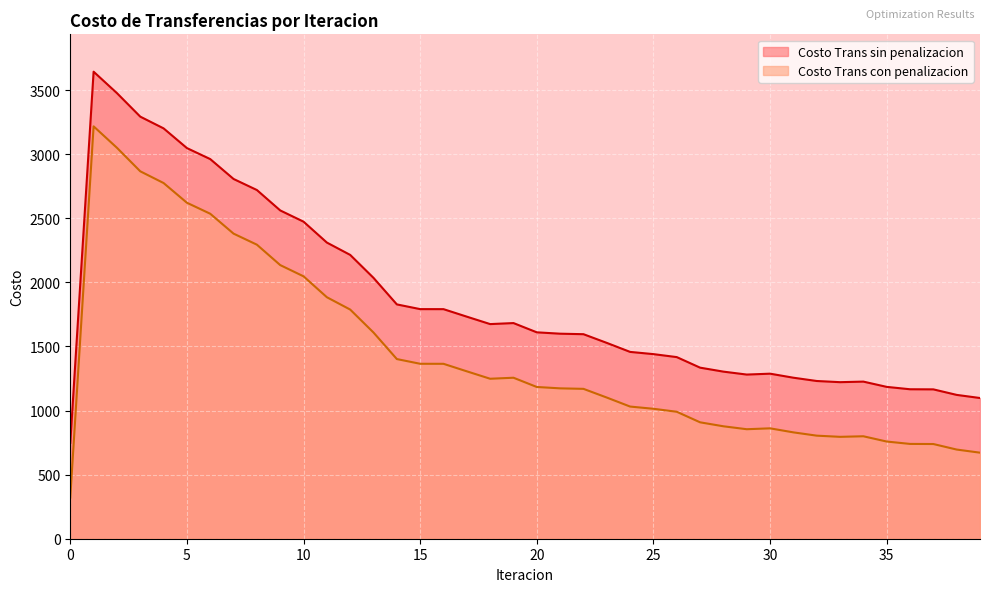

Reading left to right, extract all data points from this chart.

Costo Trans sin penalizacion: 0=748.0	1=3642.8	2=3475.7	3=3292.2	4=3200.7	5=3047.0	6=2961.1	7=2806.0	8=2719.9	9=2560.7	10=2473.0	11=2310.0	12=2213.8	13=2034.6	14=1827.7	15=1790.9	16=1790.6	17=1732.0	18=1674.1	19=1682.1	20=1609.9	21=1599.2	22=1595.4	23=1527.5	24=1457.2	25=1439.9	26=1416.6	27=1334.3	28=1303.3	29=1280.5	30=1287.4	31=1255.9	32=1230.3	33=1221.1	34=1225.5	35=1184.4	36=1165.8	37=1165.0	38=1121.9	39=1097.5
Costo Trans con penalizacion: 0=321.6	1=3216.5	2=3049.3	3=2865.9	4=2774.4	5=2620.6	6=2534.8	7=2379.7	8=2293.5	9=2134.4	10=2046.7	11=1883.7	12=1787.4	13=1608.2	14=1401.3	15=1364.5	16=1364.3	17=1305.7	18=1247.8	19=1255.7	20=1183.5	21=1172.9	22=1169.0	23=1101.2	24=1030.9	25=1013.5	26=990.3	27=908.0	28=877.0	29=854.1	30=861.0	31=829.6	32=803.9	33=794.7	34=799.1	35=758.0	36=739.5	37=738.6	38=695.5	39=671.2